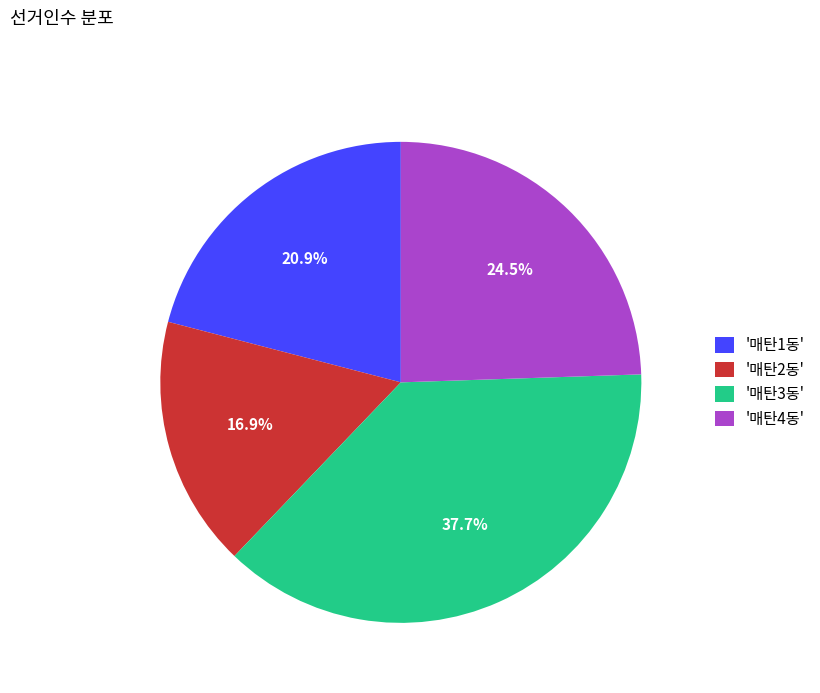

Does any single category account for the majority?

No